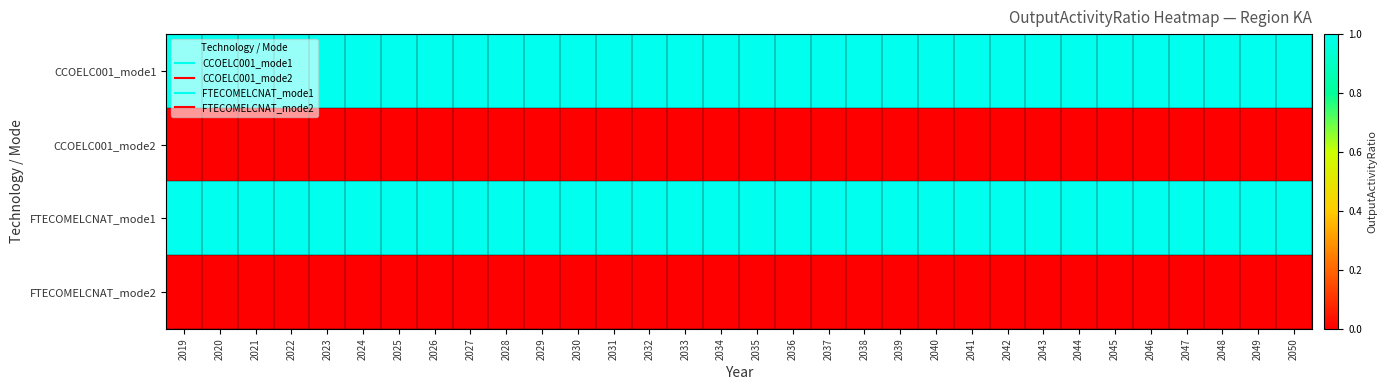

Reading right to left, what are all the values shown in this chart?

CCOELC001_mode1: 2050=1	2049=1	2048=1	2047=1	2046=1	2045=1	2044=1	2043=1	2042=1	2041=1	2040=1	2039=1	2038=1	2037=1	2036=1	2035=1	2034=1	2033=1	2032=1	2031=1	2030=1	2029=1	2028=1	2027=1	2026=1	2025=1	2024=1	2023=1	2022=1	2021=1	2020=1	2019=1
CCOELC001_mode2: 2050=0	2049=0	2048=0	2047=0	2046=0	2045=0	2044=0	2043=0	2042=0	2041=0	2040=0	2039=0	2038=0	2037=0	2036=0	2035=0	2034=0	2033=0	2032=0	2031=0	2030=0	2029=0	2028=0	2027=0	2026=0	2025=0	2024=0	2023=0	2022=0	2021=0	2020=0	2019=0
FTECOMELCNAT_mode1: 2050=1	2049=1	2048=1	2047=1	2046=1	2045=1	2044=1	2043=1	2042=1	2041=1	2040=1	2039=1	2038=1	2037=1	2036=1	2035=1	2034=1	2033=1	2032=1	2031=1	2030=1	2029=1	2028=1	2027=1	2026=1	2025=1	2024=1	2023=1	2022=1	2021=1	2020=1	2019=1
FTECOMELCNAT_mode2: 2050=0	2049=0	2048=0	2047=0	2046=0	2045=0	2044=0	2043=0	2042=0	2041=0	2040=0	2039=0	2038=0	2037=0	2036=0	2035=0	2034=0	2033=0	2032=0	2031=0	2030=0	2029=0	2028=0	2027=0	2026=0	2025=0	2024=0	2023=0	2022=0	2021=0	2020=0	2019=0